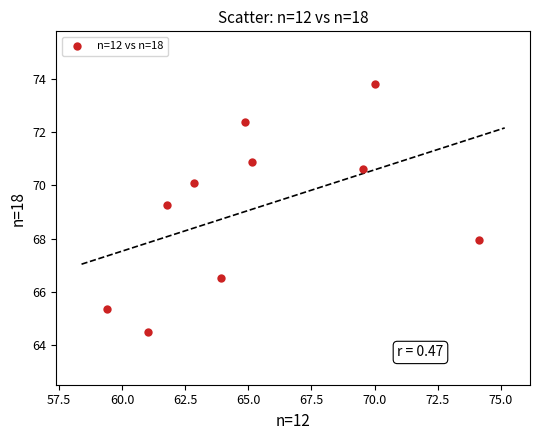

What is the average Y value?

69.1